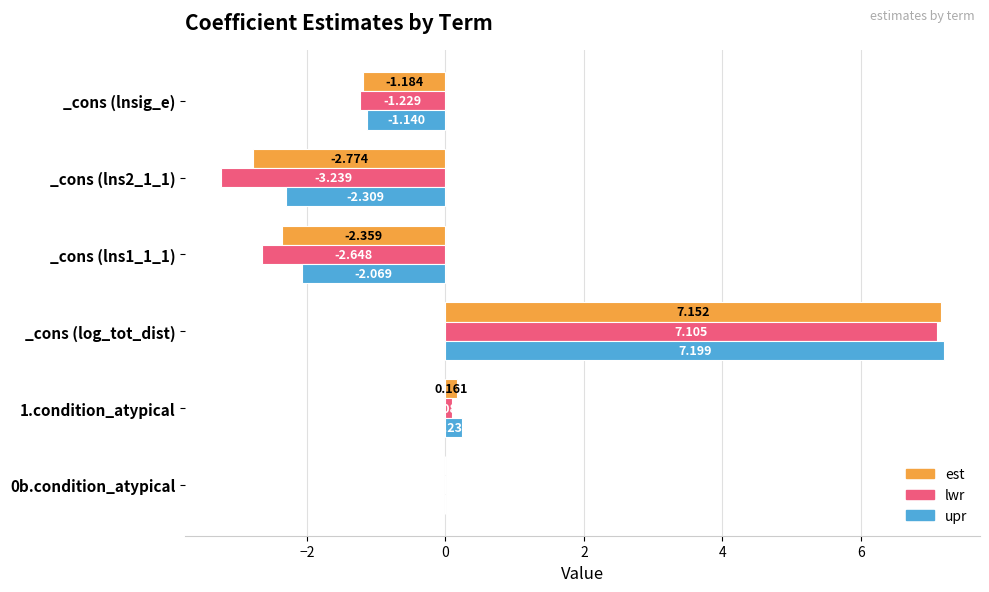

Which category has the highest value across all series?

_cons (log_tot_dist)